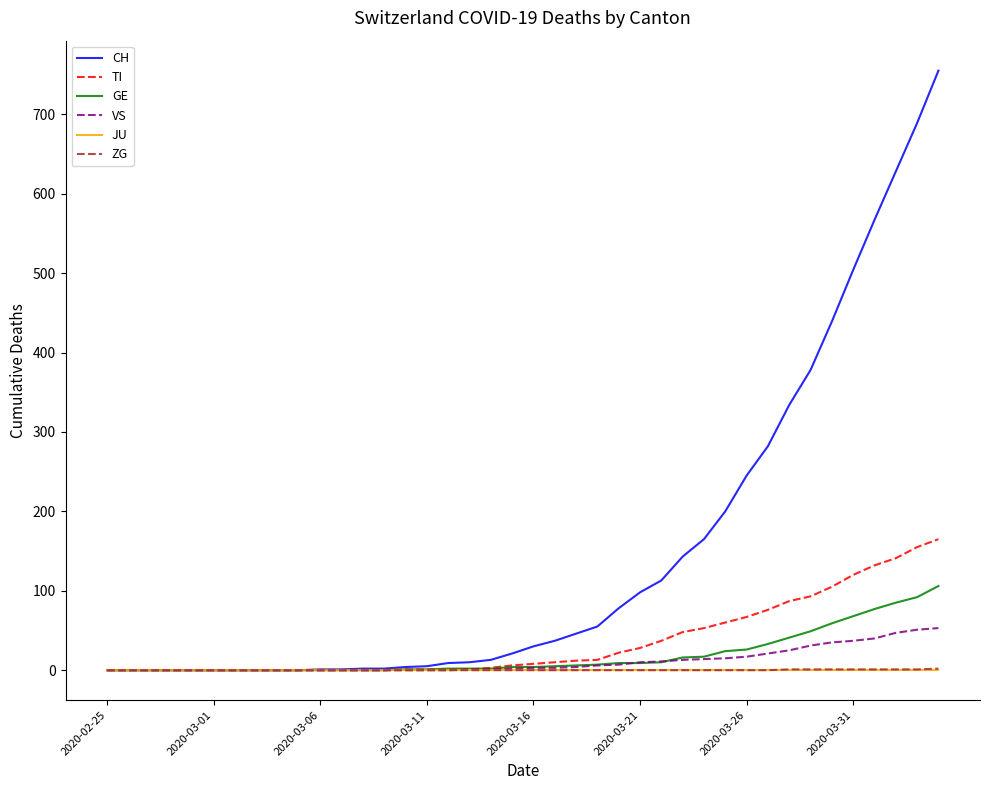

Which series has the largest total across all categories?

CH